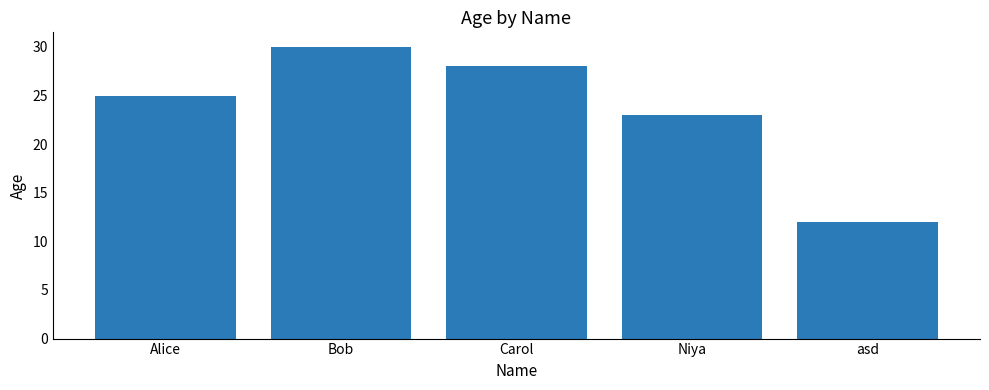

What is the ratio of the value at Niya to the value at Alice?

0.9